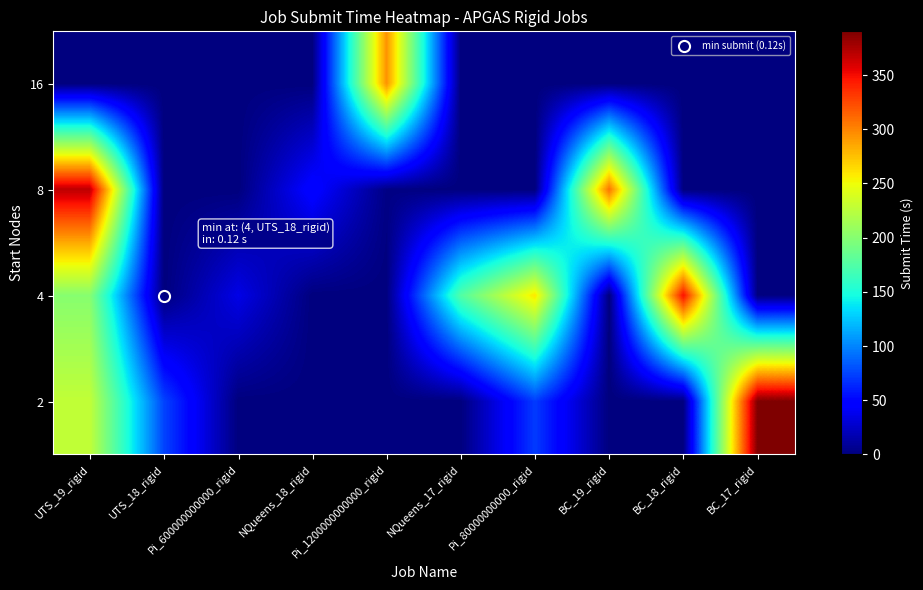

Reading right to left, list all the values displayed in this chart.

row_0: BC_17_rigid=390.3	BC_18_rigid=0.0	BC_19_rigid=0.0	Pi_80000000000_rigid=71.9	NQueens_17_rigid=0.0	Pi_1200000000000_rigid=0.0	NQueens_18_rigid=0.0	Pi_600000000000_rigid=0.0	UTS_18_rigid=75.0	UTS_19_rigid=228.2
row_1: BC_17_rigid=0.0	BC_18_rigid=348.4	BC_19_rigid=0.0	Pi_80000000000_rigid=259.4	NQueens_17_rigid=175.2	Pi_1200000000000_rigid=0.0	NQueens_18_rigid=0.0	Pi_600000000000_rigid=35.7	UTS_18_rigid=0.1	UTS_19_rigid=200.7
row_2: BC_17_rigid=0.0	BC_18_rigid=0.0	BC_19_rigid=307.3	Pi_80000000000_rigid=0.0	NQueens_17_rigid=0.0	Pi_1200000000000_rigid=2.4	NQueens_18_rigid=49.3	Pi_600000000000_rigid=0.0	UTS_18_rigid=0.0	UTS_19_rigid=369.1
row_3: BC_17_rigid=0.0	BC_18_rigid=0.0	BC_19_rigid=0.0	Pi_80000000000_rigid=0.0	NQueens_17_rigid=0.0	Pi_1200000000000_rigid=294.6	NQueens_18_rigid=0.0	Pi_600000000000_rigid=0.2	UTS_18_rigid=0.0	UTS_19_rigid=0.0